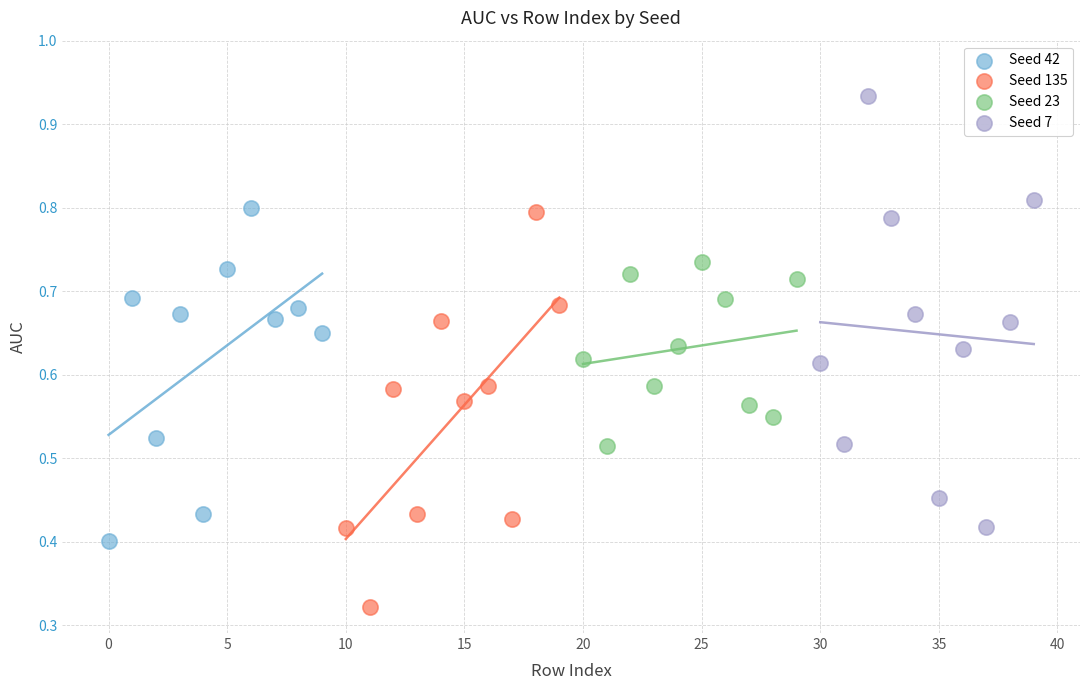

Which series has the largest Y range (max minus min)?

Seed 7